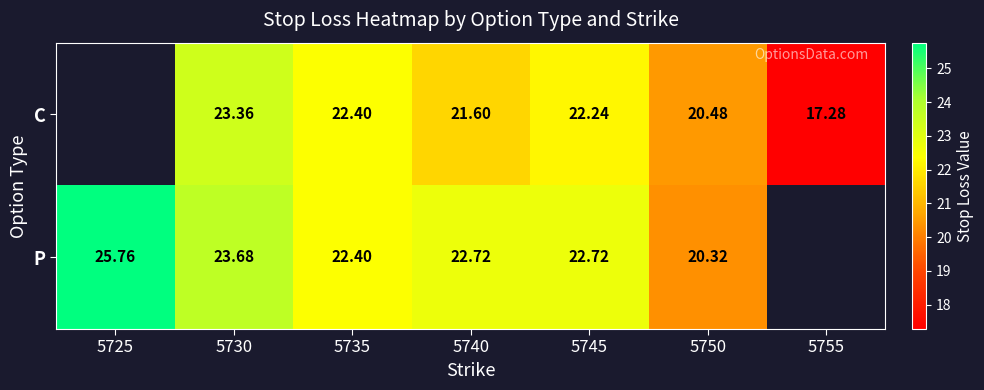

What is the maximum value shown in the chart?

25.8